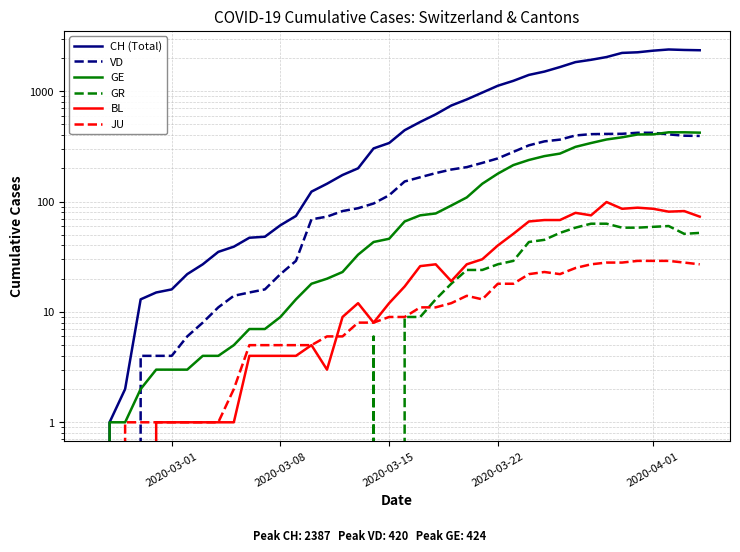

How many lines are shown in the chart?

6